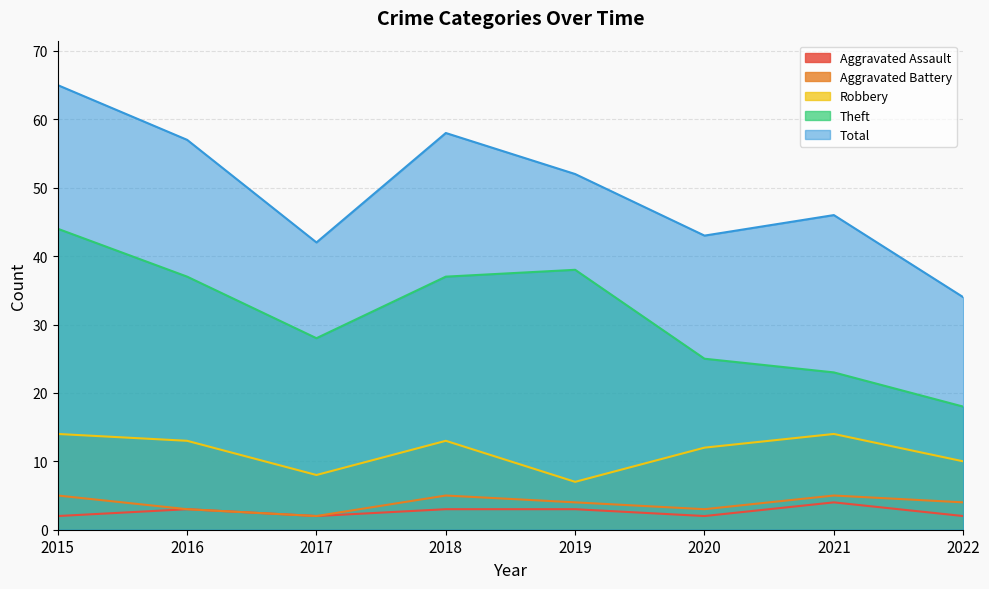

Rank the series by their maximum value, from lowest to highest.

Aggravated Assault, Aggravated Battery, Robbery, Theft, Total